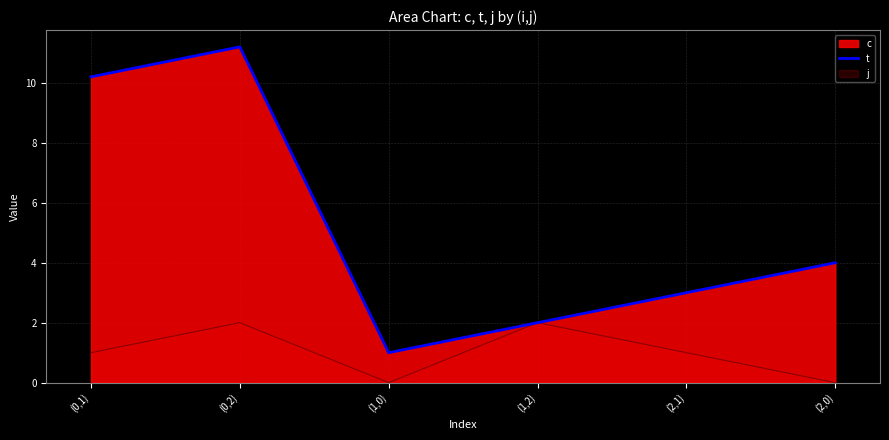

Does the chart display data point markers on the line(s)?

No